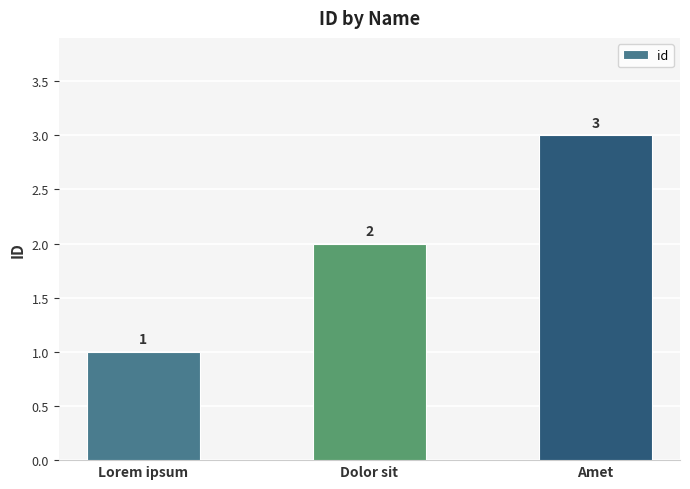

What is the greatest value displayed?

3